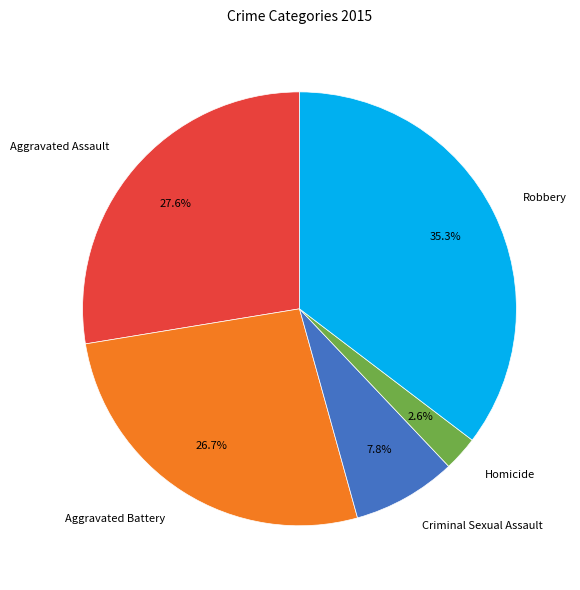

How many segments does this pie chart have?

5